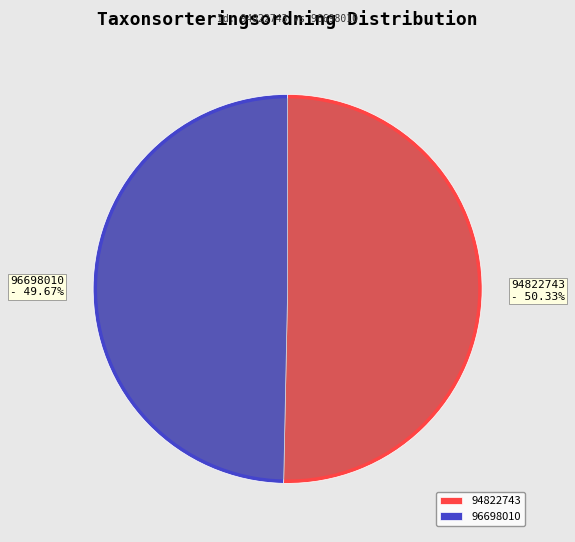

Count the number of slices in the pie.

2